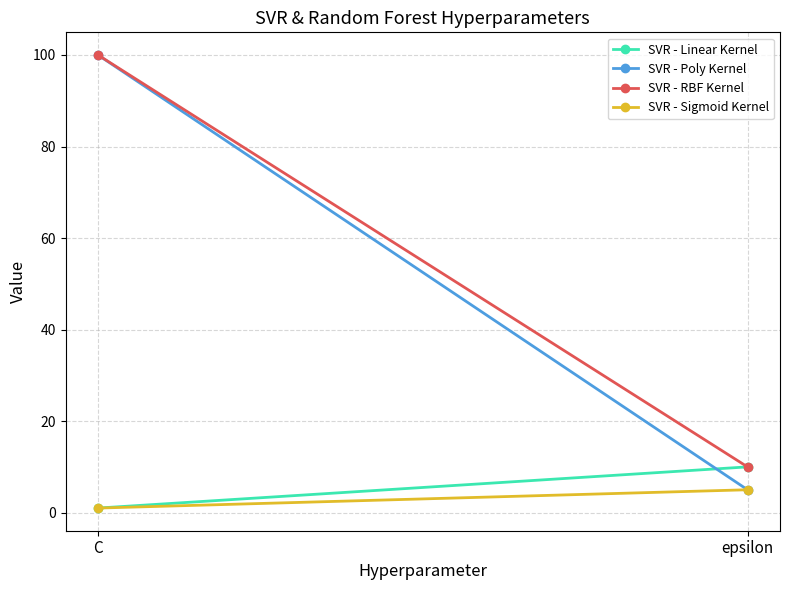

Reading right to left, list all the values displayed in this chart.

SVR - Linear Kernel: epsilon=10	C=1
SVR - Poly Kernel: epsilon=5	C=100
SVR - RBF Kernel: epsilon=10	C=100
SVR - Sigmoid Kernel: epsilon=5	C=1